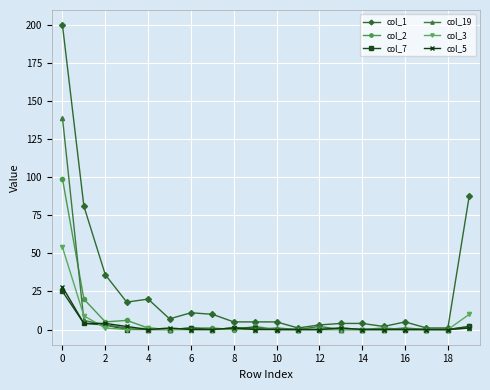

What is the greatest value displayed?

200